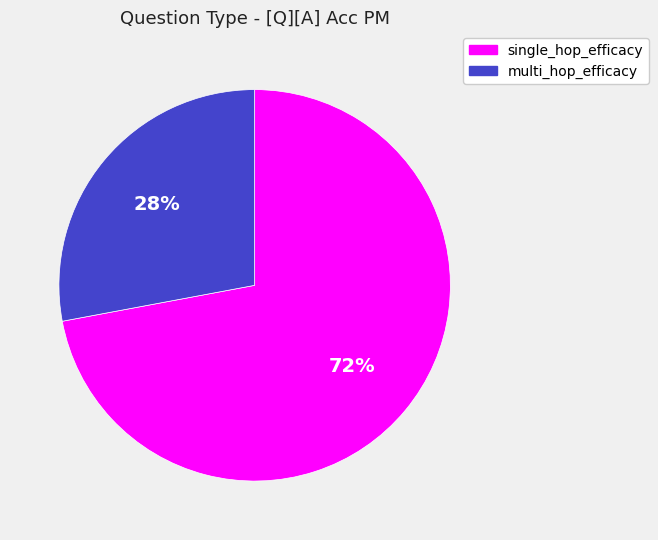

Is it true that multi_hop_efficacy is 58% of the pie?

False